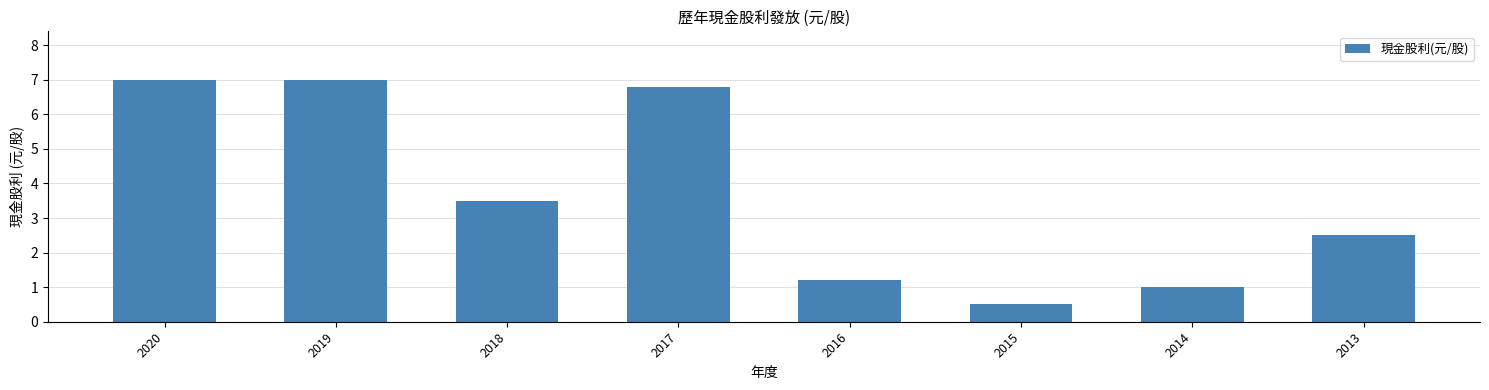

Which has a higher value, 2013 or 2019?

2019